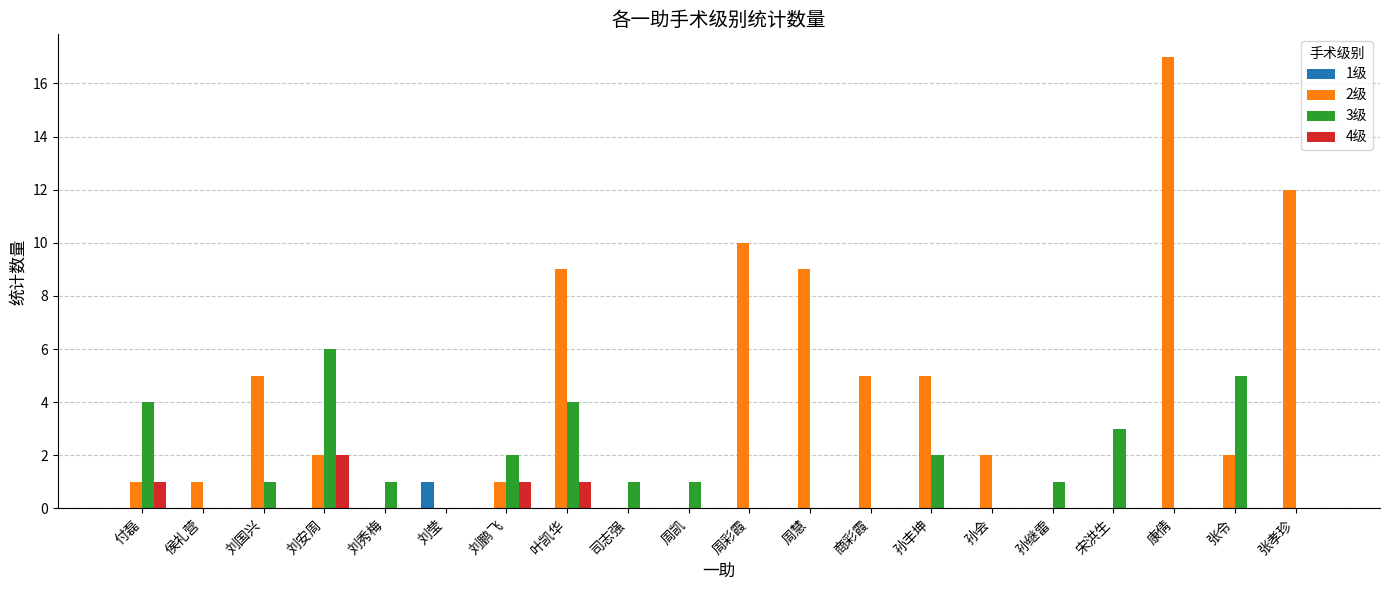

Between 刘安周 and 商彩霞, which series saw the biggest shift?

3级